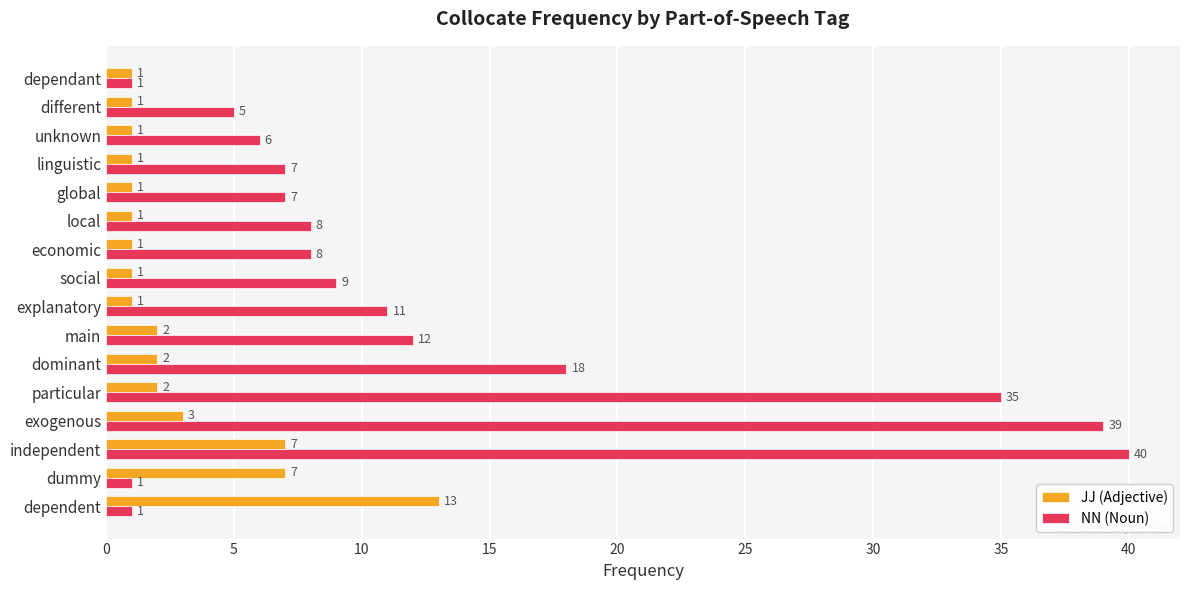

Count the number of data series in this chart.

2